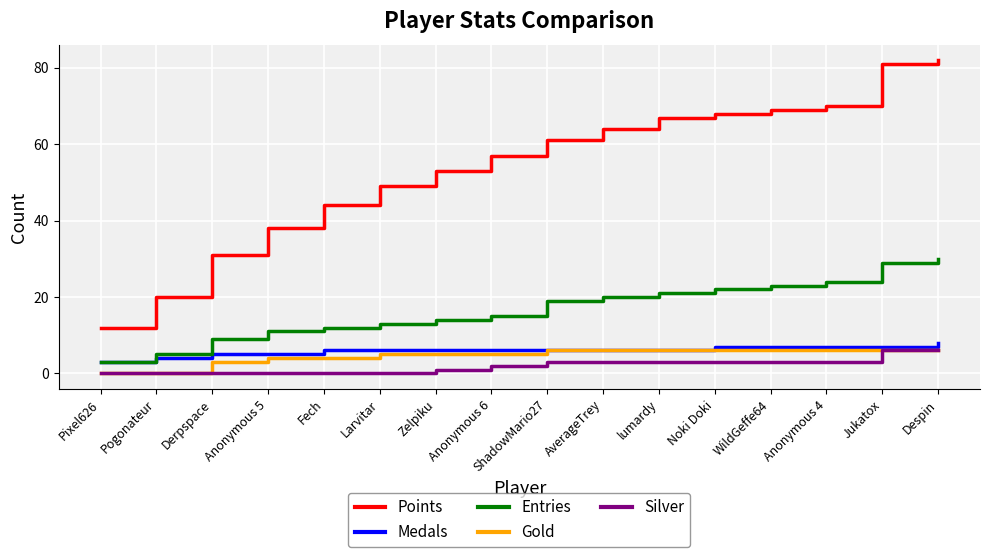

The Medals series shows 3 at Jukatox. True or false?

False